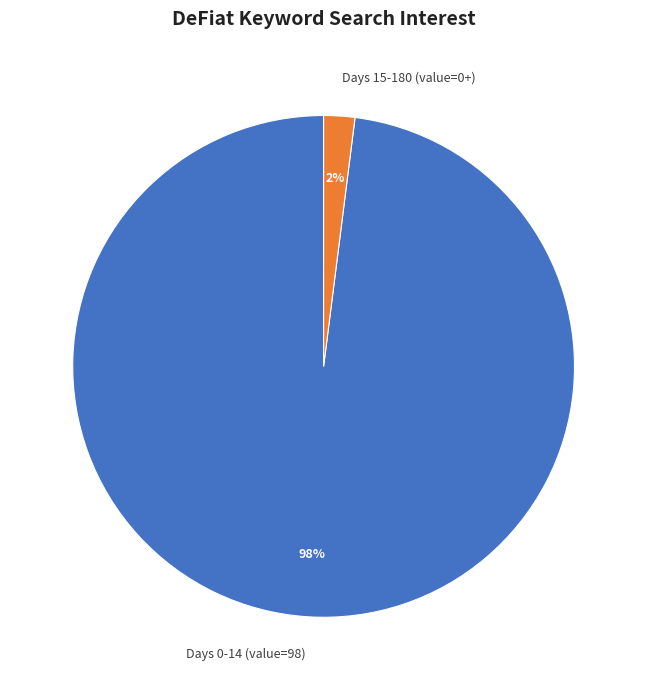

Is it true that Days 0-14 (value=98) is 84% of the pie?

False